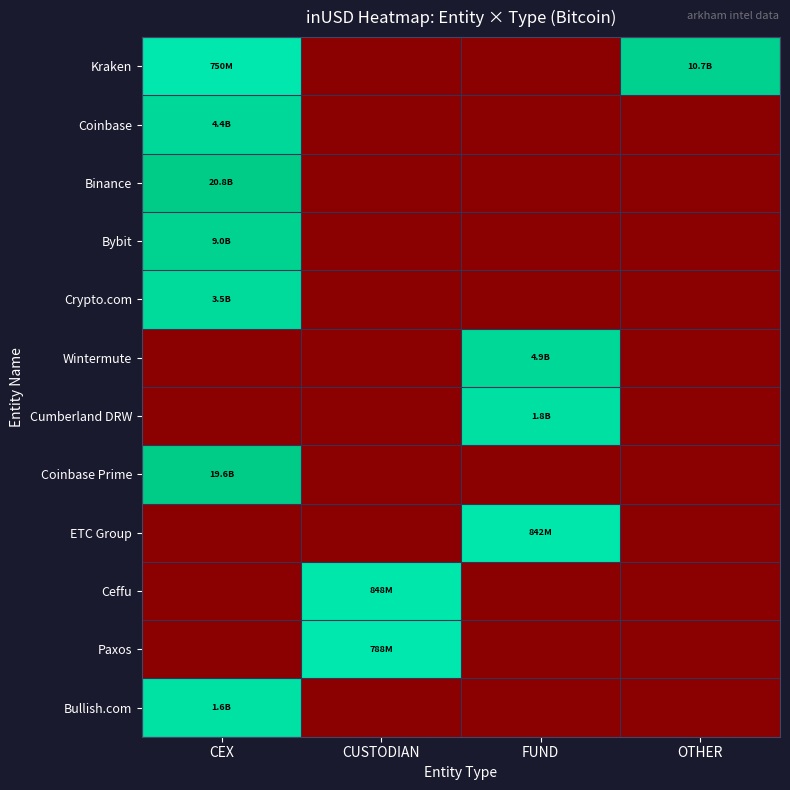

How many categories are shown in the chart?

4